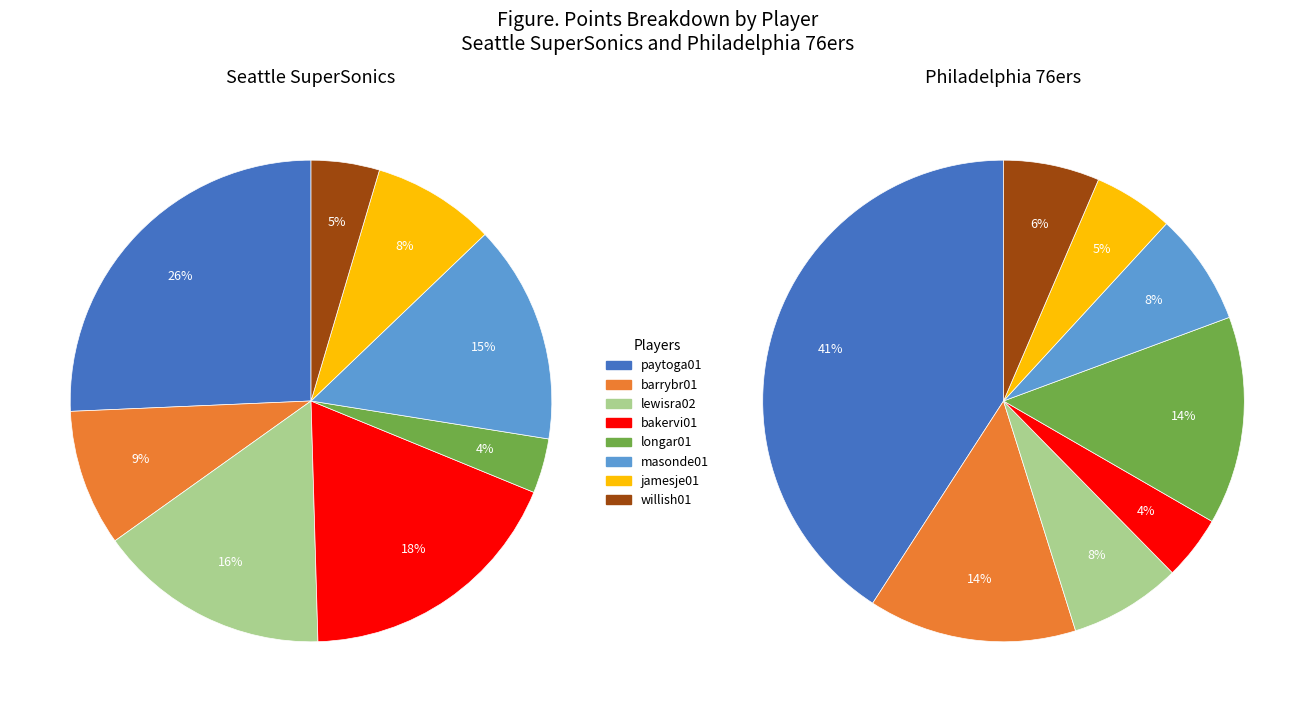

Is it true that 1 is 9% of the pie?

True